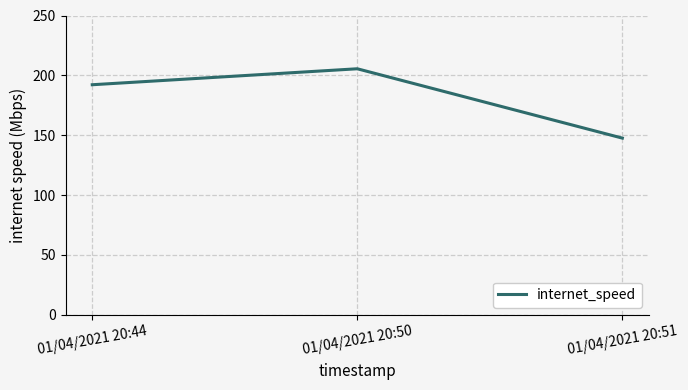

List the labels in order of value, smallest first.

01/04/2021 20:51, 01/04/2021 20:44, 01/04/2021 20:50